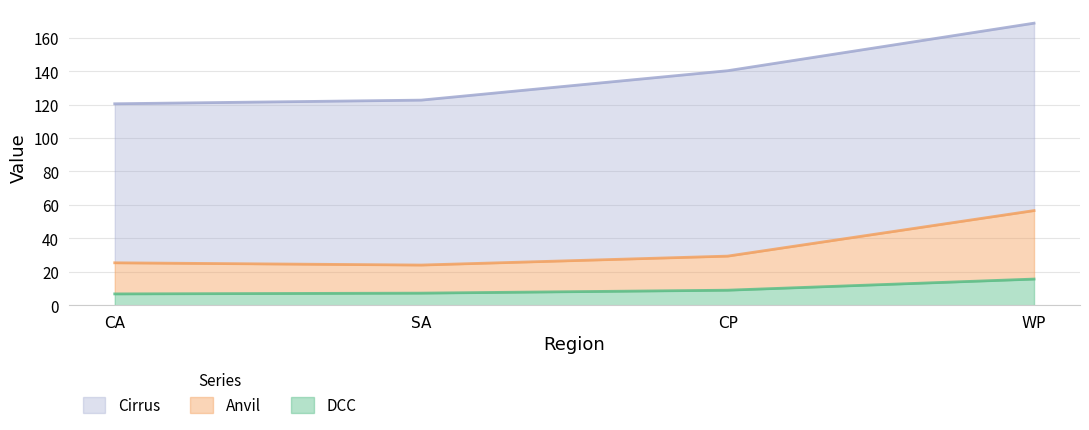

Between CP and WP, which is larger?

WP